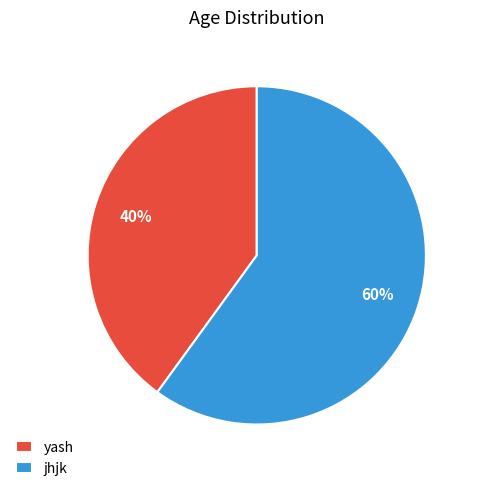

What is the ratio of the value at jhjk to the value at yash?

1.5